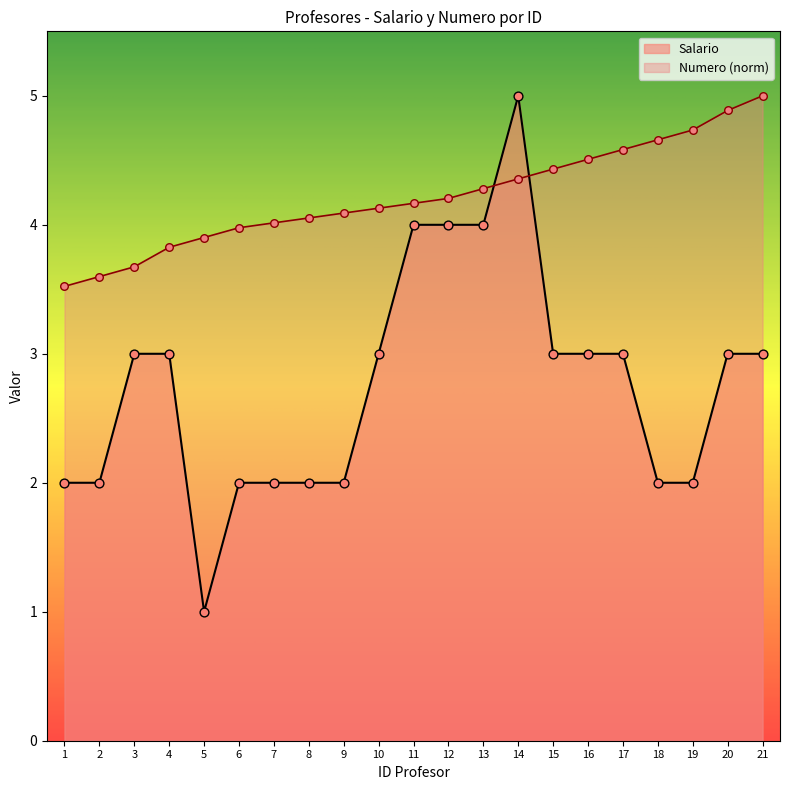

At how many categories does at least one series exceed 1?

21